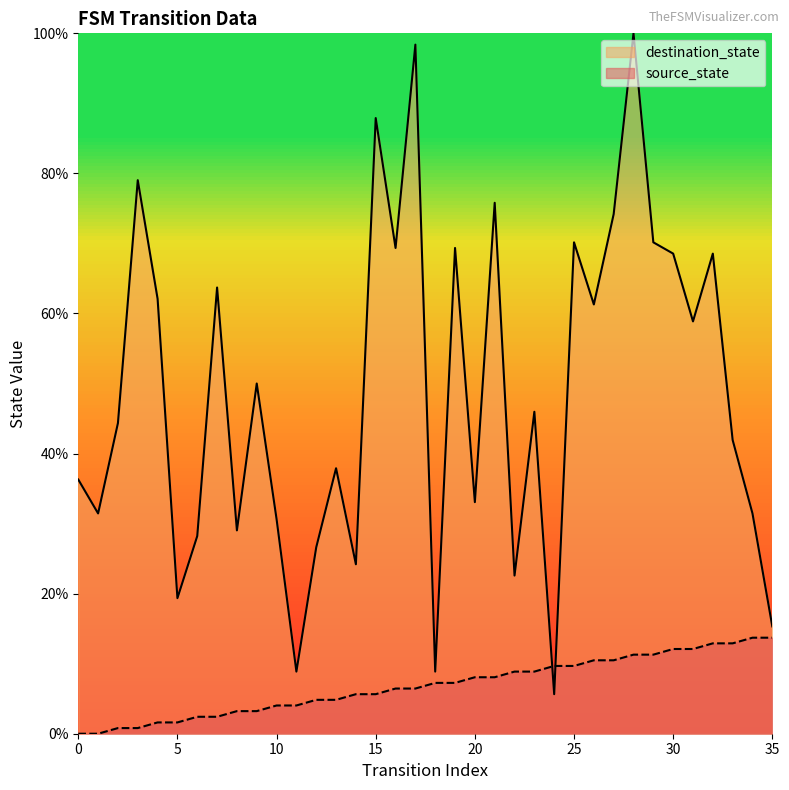

How many categories are shown in the chart?

36